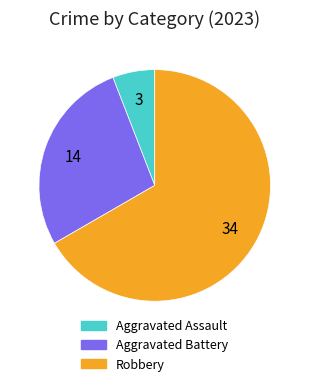

Is Aggravated Assault the majority of the pie?

No